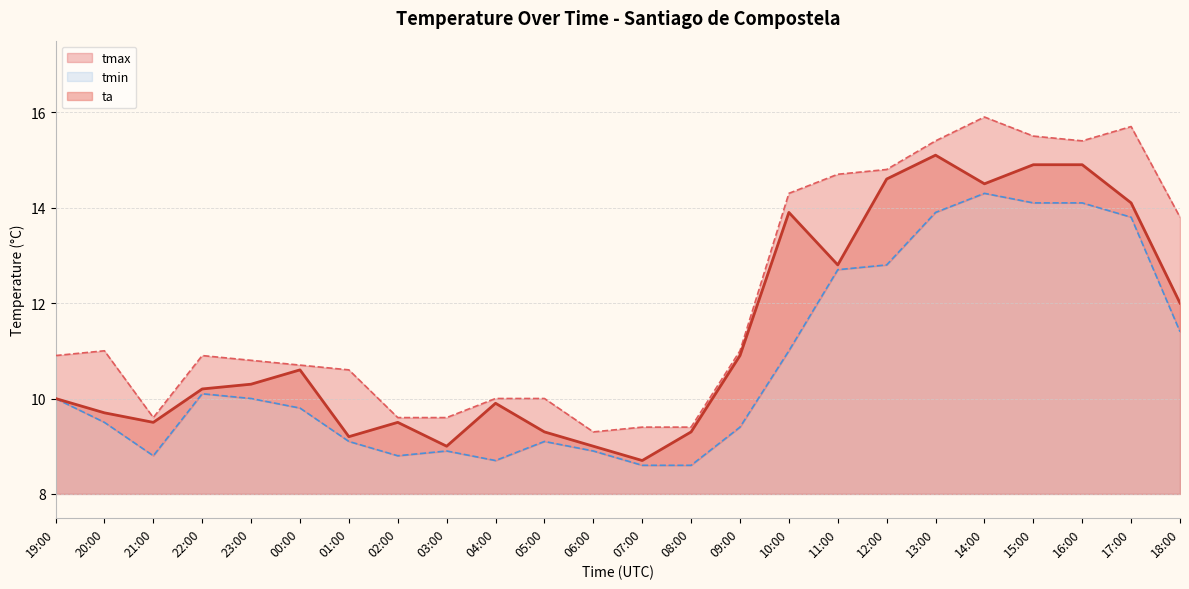

Where does the ta series first go above 10?

22:00